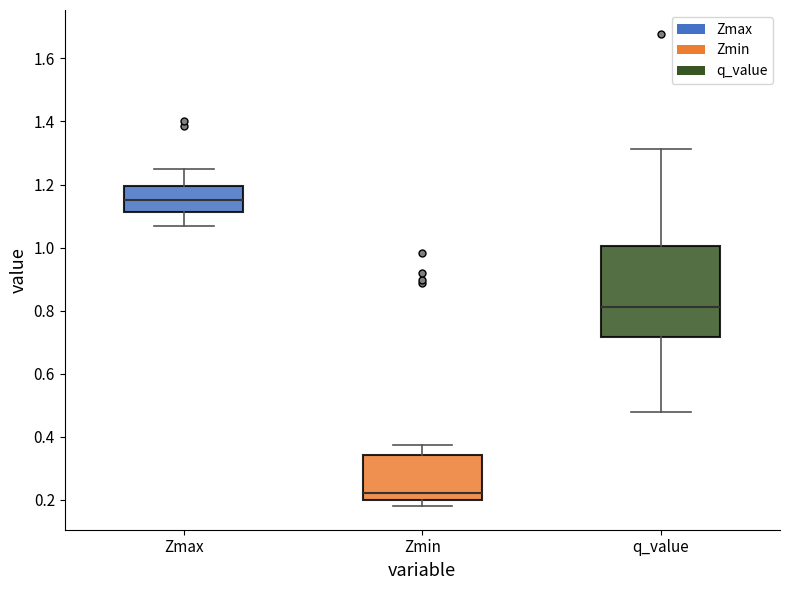

Comparing the boxes themselves (not the whiskers), which one is the tallest?

q_value